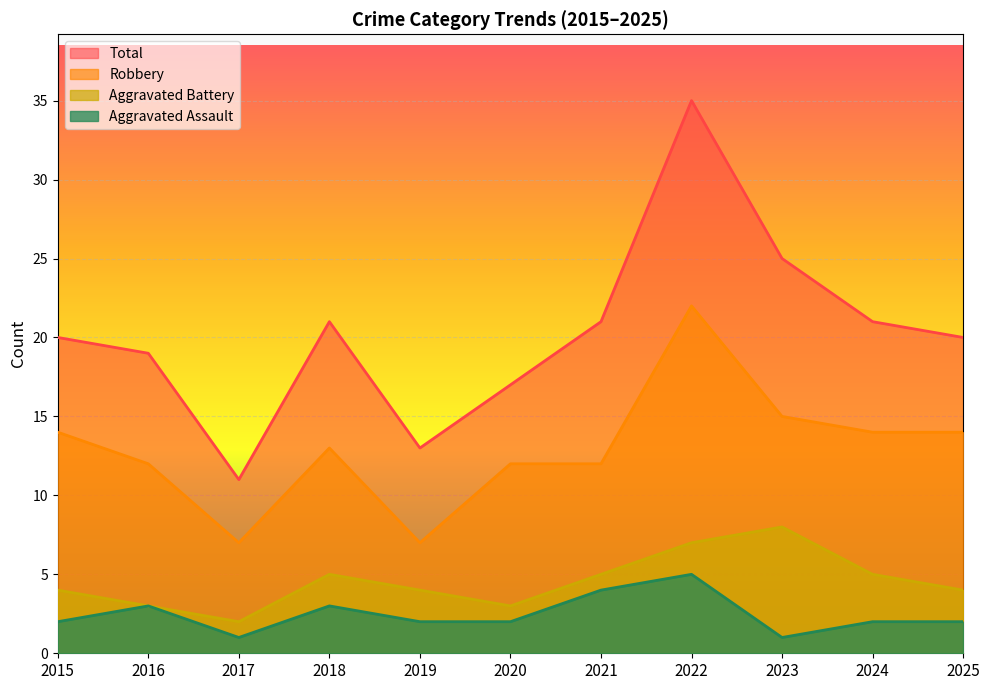

True or false: Aggravated Assault has a value of 2 at 2015.

True